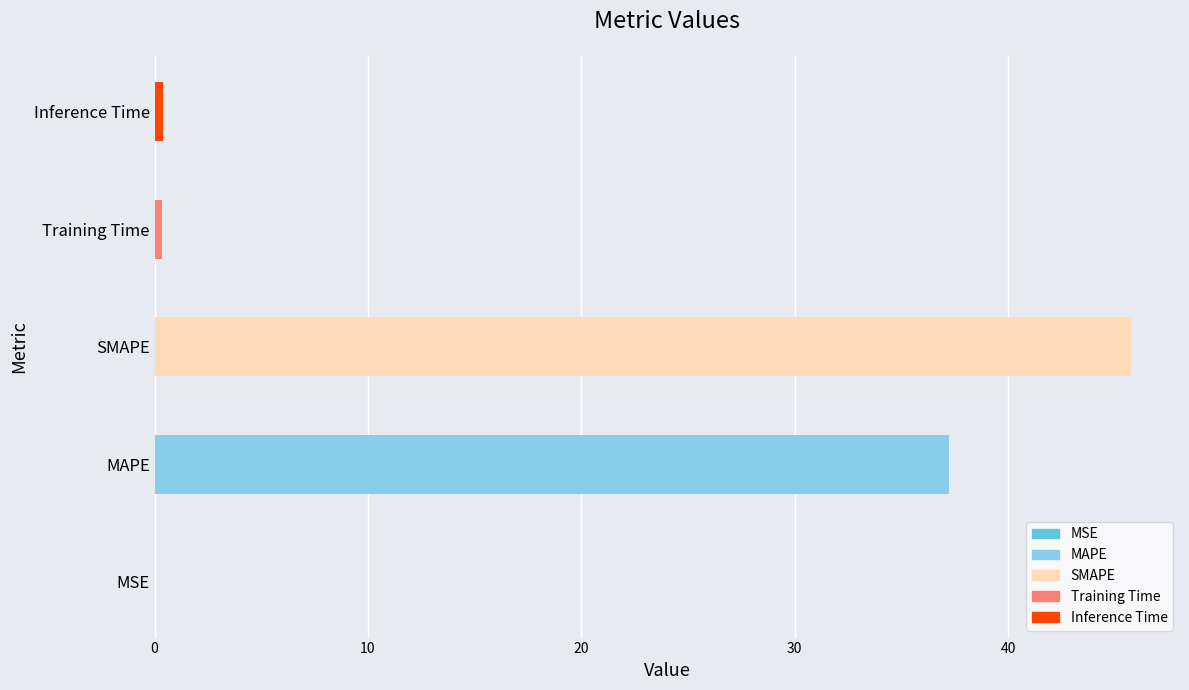

Where is the data nearest to the value 22?

MAPE